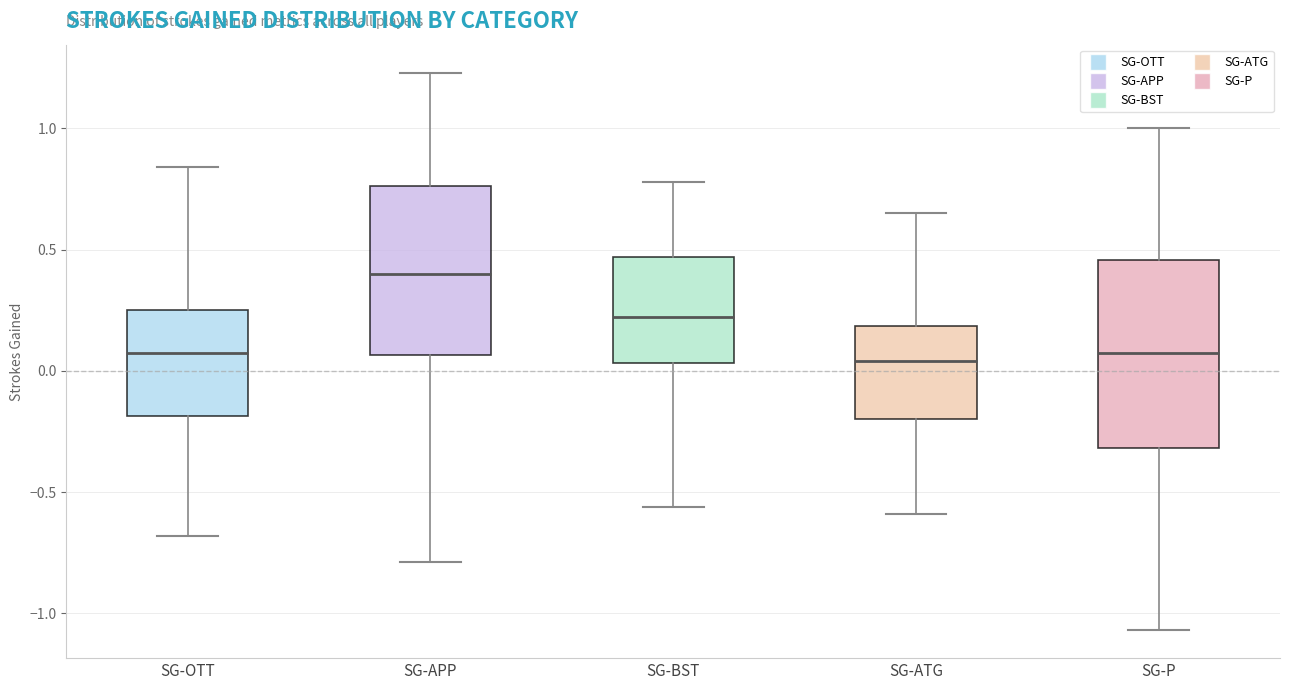

Reading left to right, transcribe this box plot: for each box, give where its median line is, the range the box spans, and where its two whiskers end, as read against the y-axis. The values are not printed on the chart, so give them approximately, as read against the axis.

SG-OTT: median 0.10, box -0.20 to 0.25, whiskers -0.70 to 0.85
SG-APP: median 0.40, box 0.05 to 0.75, whiskers -0.80 to 1.25
SG-BST: median 0.20, box 0.05 to 0.45, whiskers -0.55 to 0.80
SG-ATG: median 0.05, box -0.20 to 0.20, whiskers -0.60 to 0.65
SG-P: median 0.10, box -0.30 to 0.45, whiskers -1.05 to 1.00